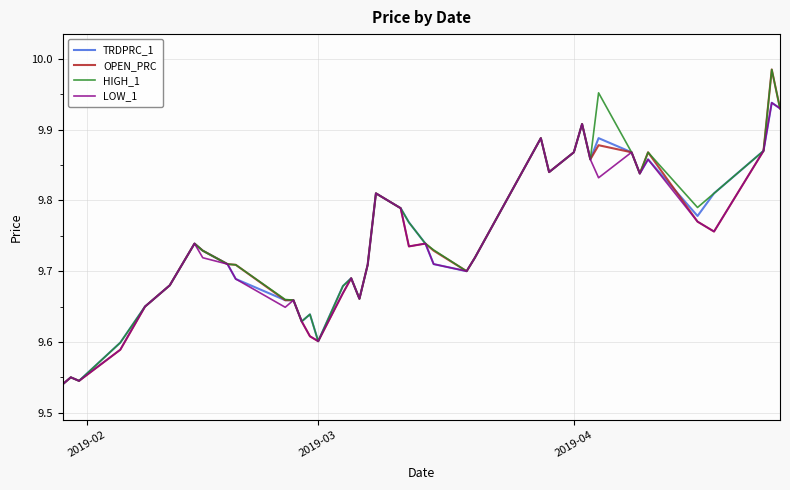

What is the difference between the maximum and second lowest values in the LOW_1 series?

0.4